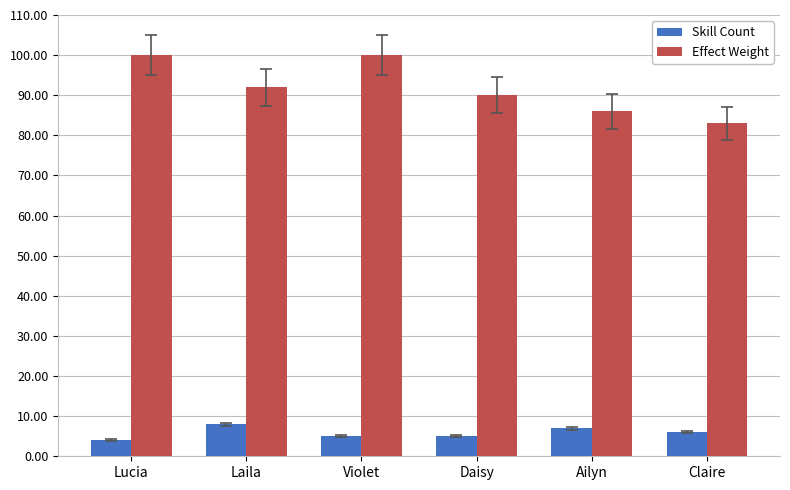

What are all the series names shown in the legend?

Skill Count, Effect Weight